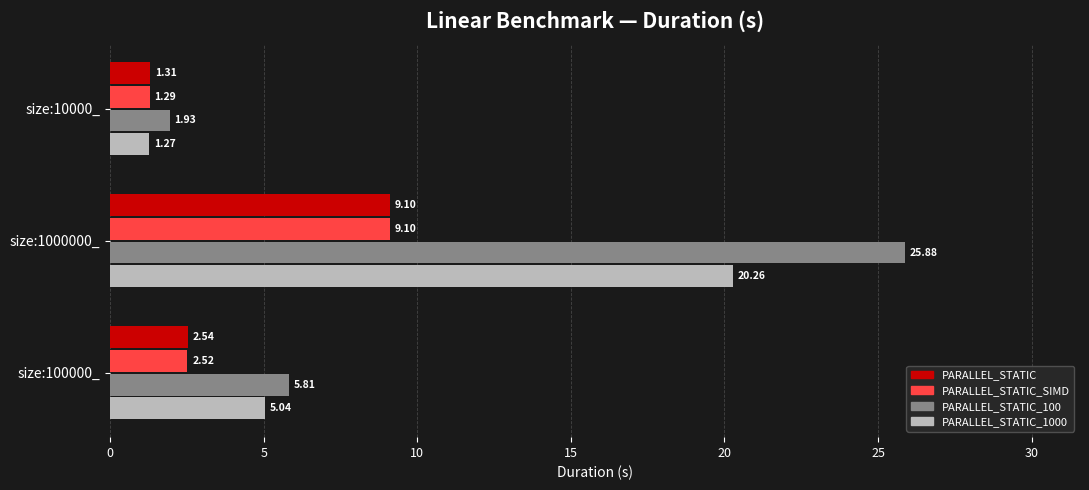

What is the difference between the maximum and minimum values in the PARALLEL_STATIC_1000 series?

19.0